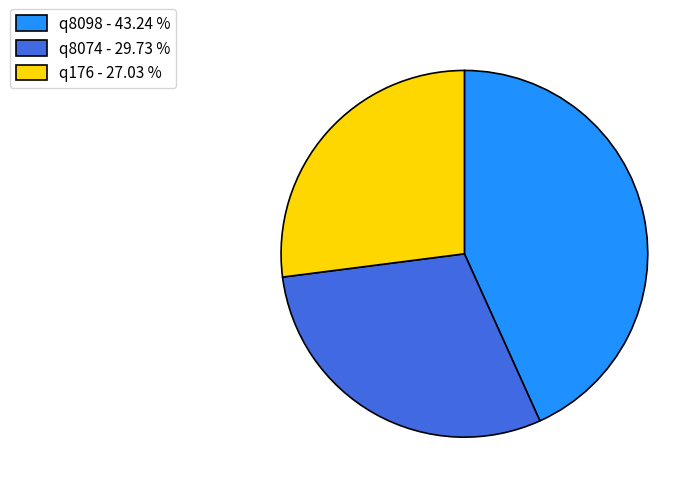

Combined, do q176 - 27.03 % and q8074 - 29.73 % account for over 50%?

Yes